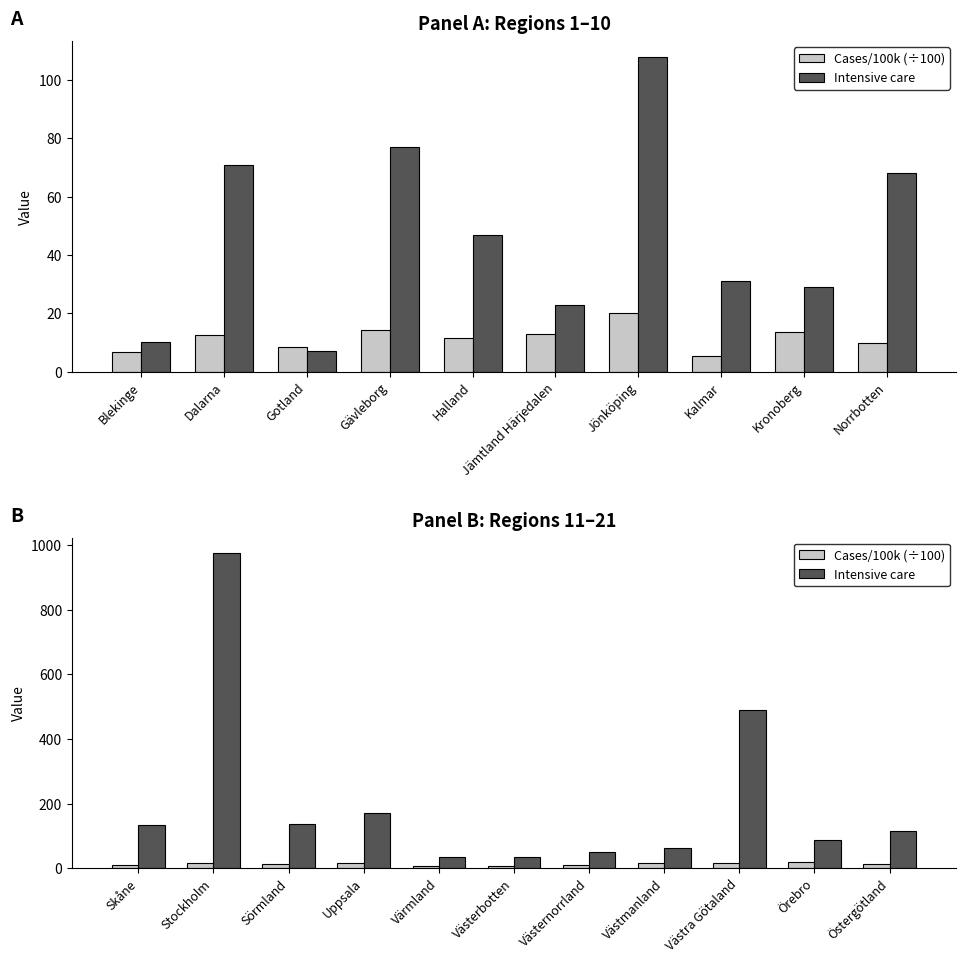

What is the label of the 10th bar from the left?

Örebro